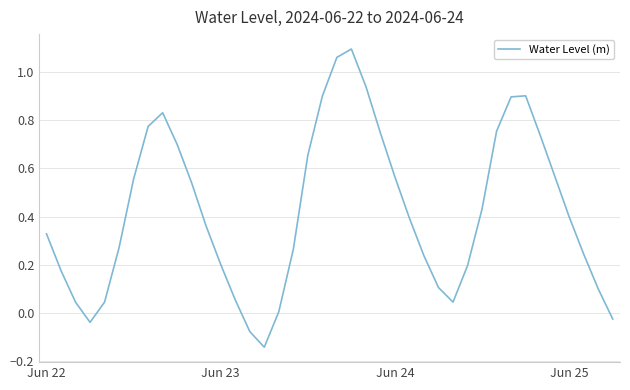

What is the difference between the maximum and minimum values?

1.2